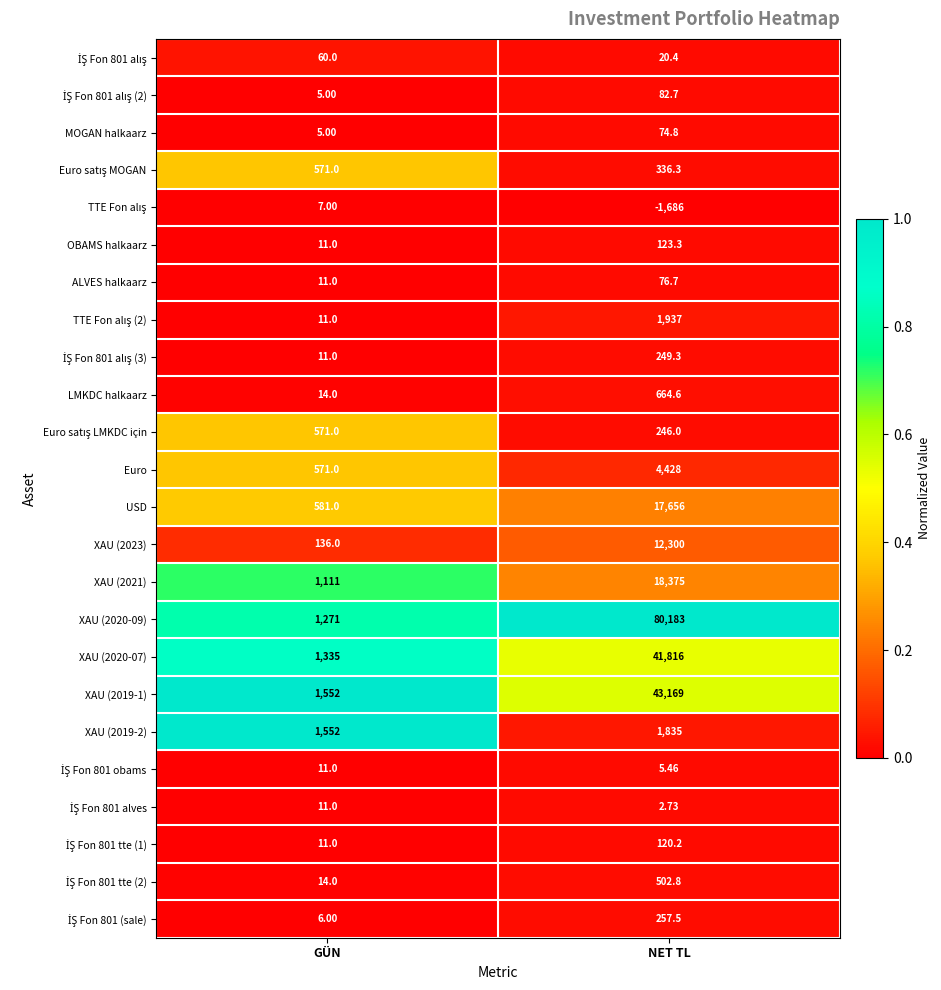

Rank the categories by ALVES halkaarz value from lowest to highest.

GÜN, NET TL